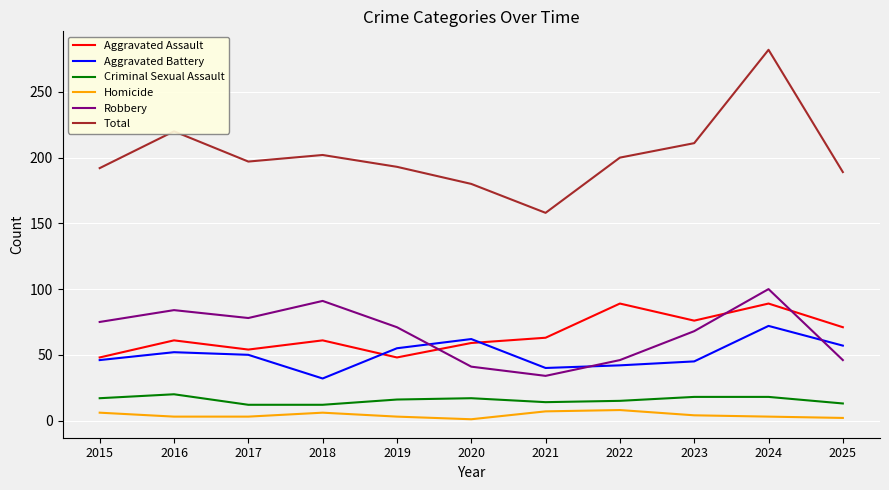

The Aggravated Assault series shows 90 at 2020. True or false?

False